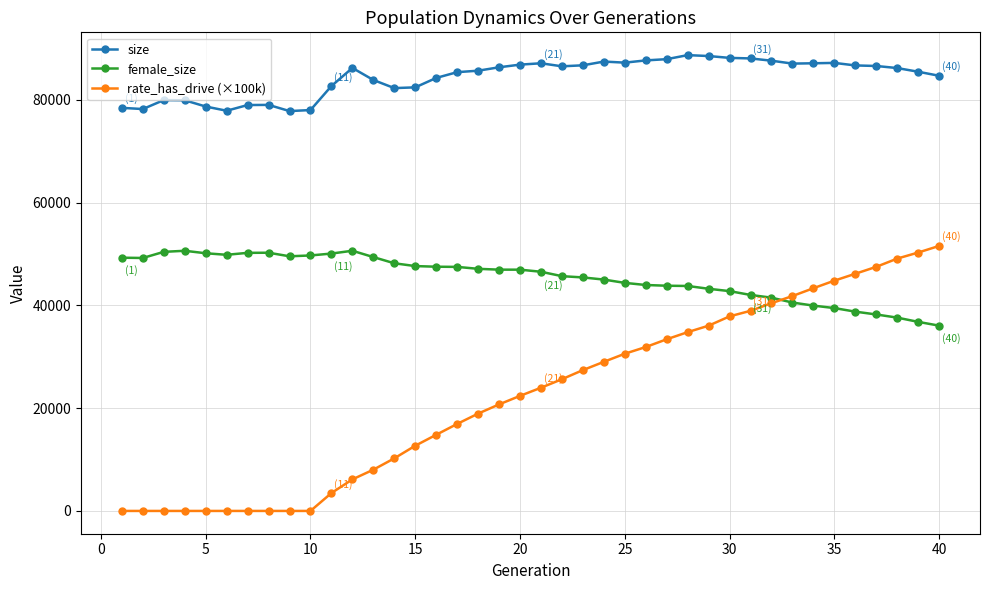

How many lines are shown in the chart?

3